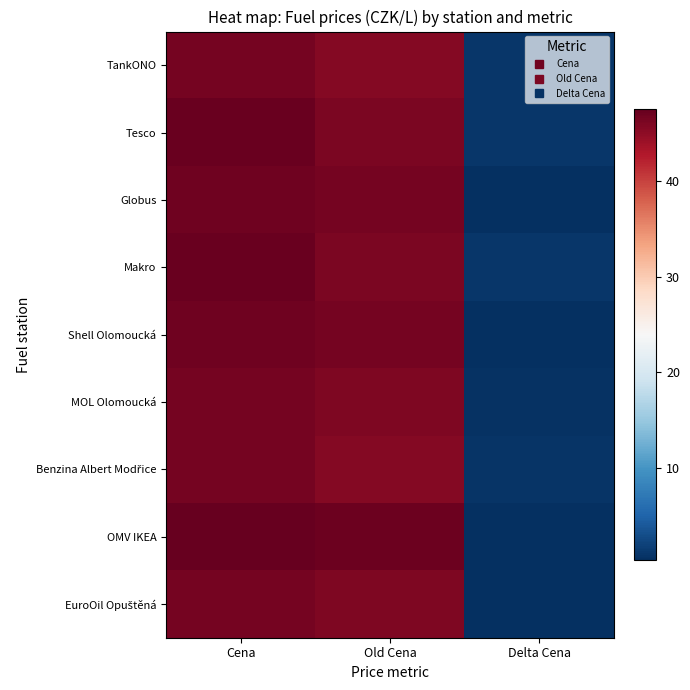

Which series has the largest total across all categories?

OMV IKEA